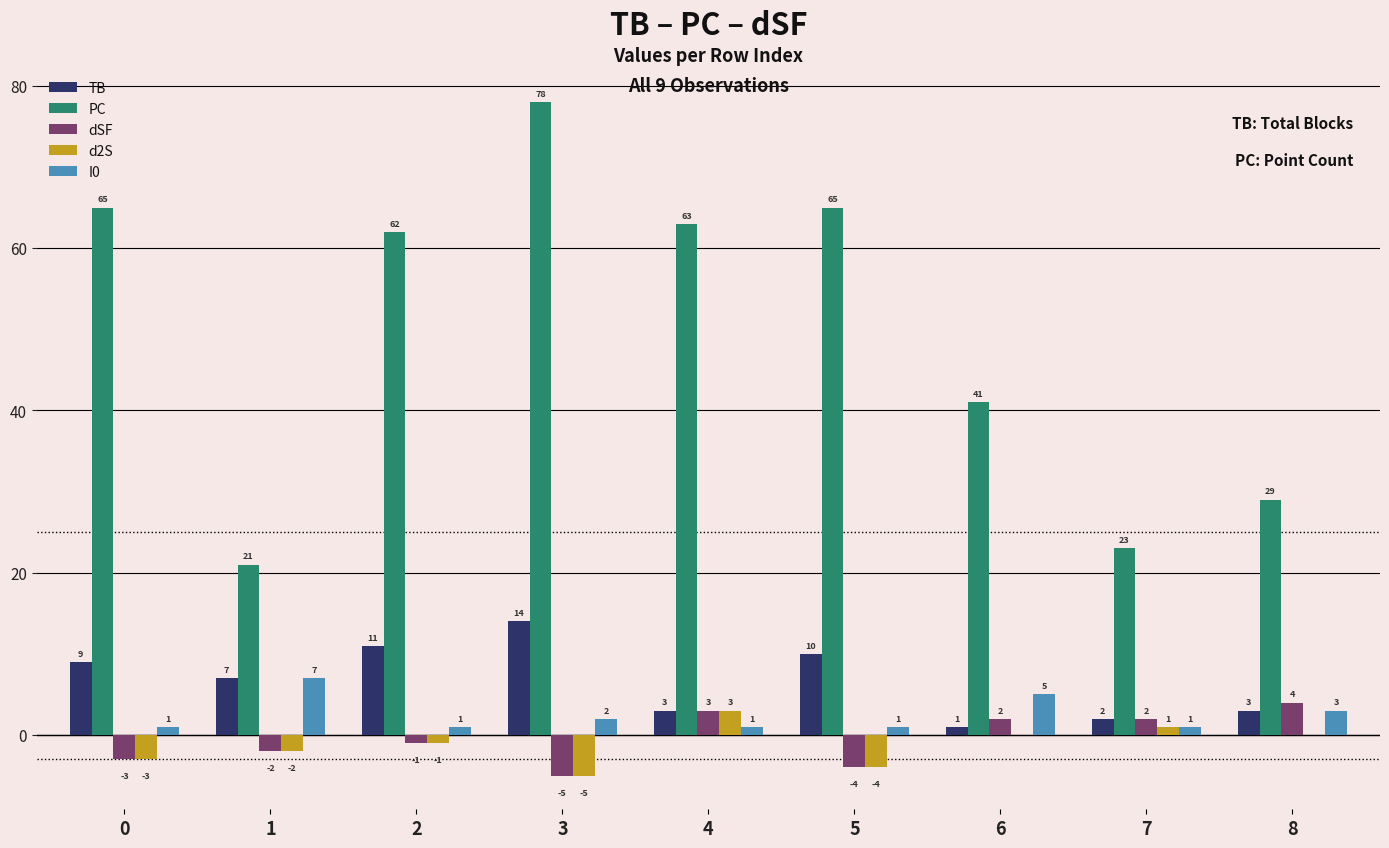

What is the approximate value of TB at 4, to the nearest 5?

5